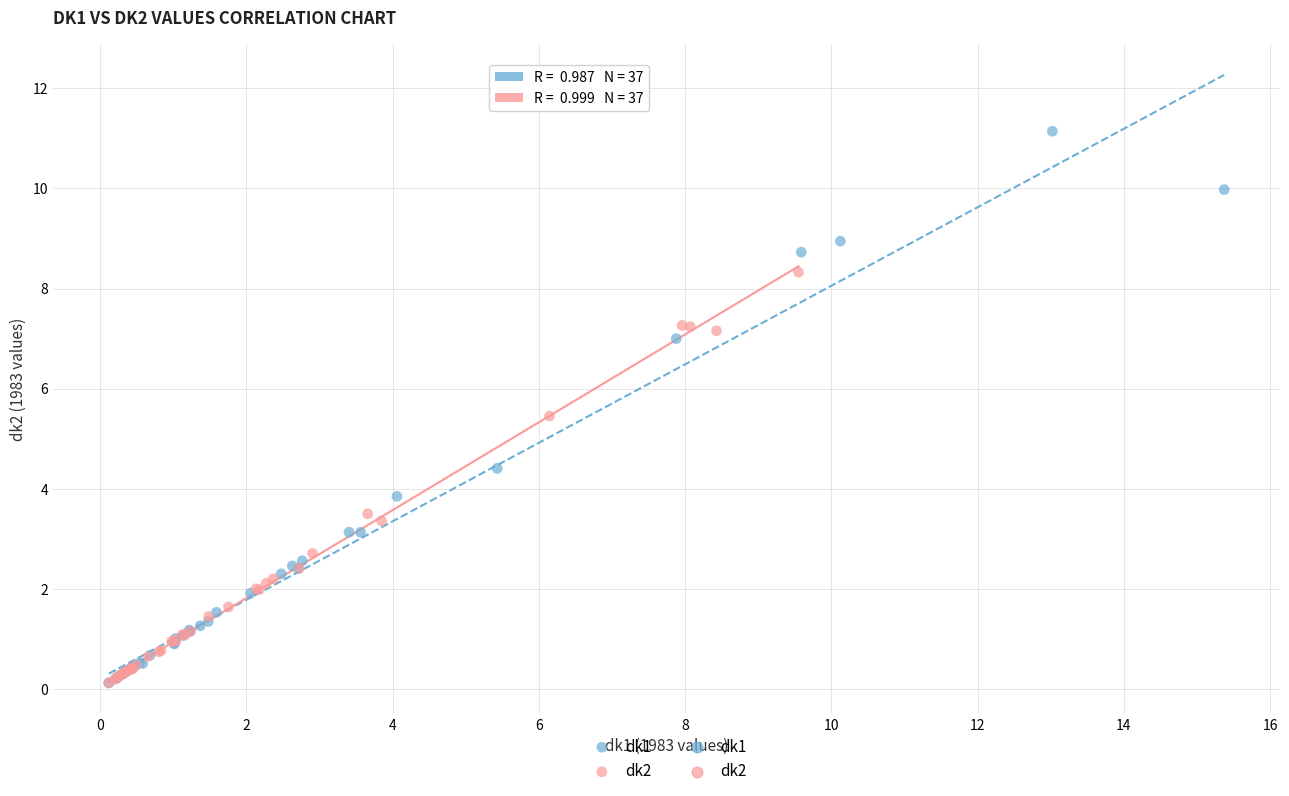

Which series contains the highest Y value?

dk1